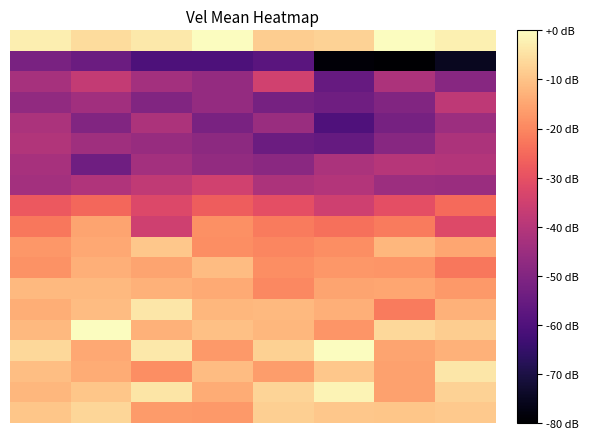

Between 6 and 4, which is larger?

6